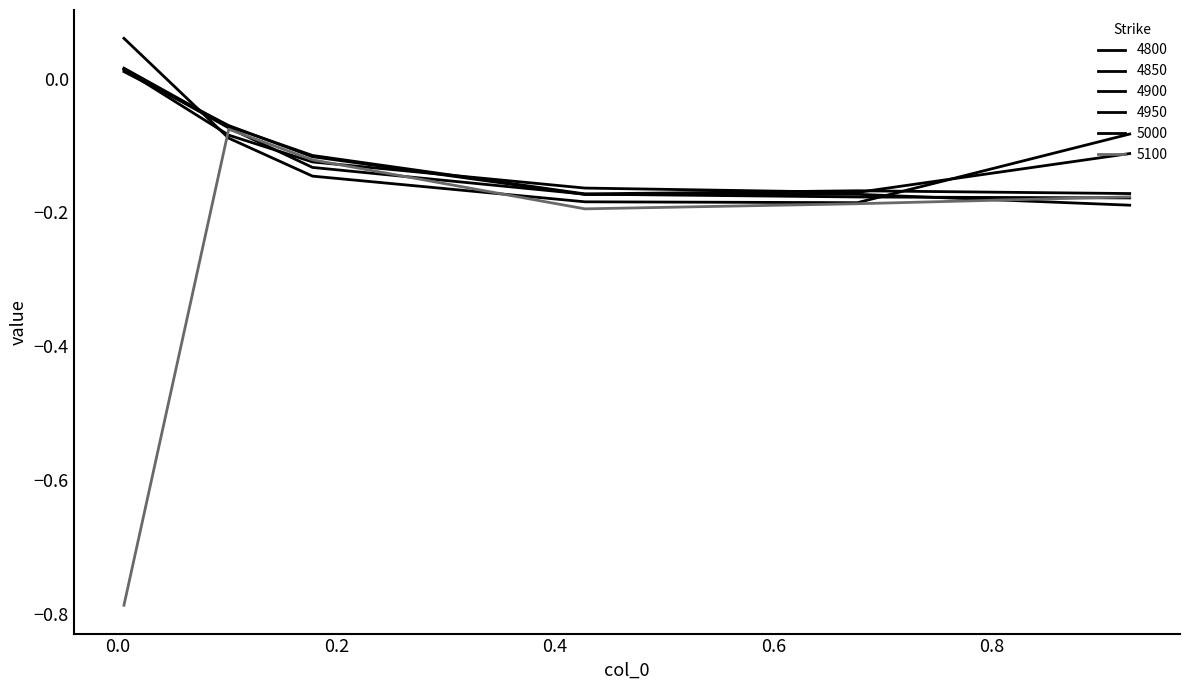

After their last crossing, which series has the higher values: 4850 or 4950?

4850